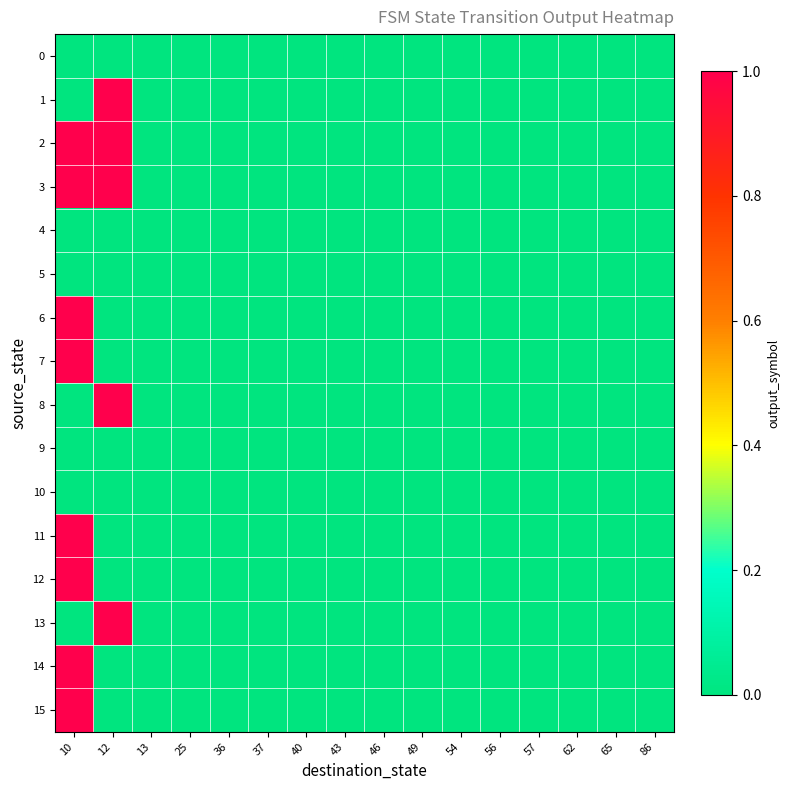

Which has a higher value, 57 or 65?

57